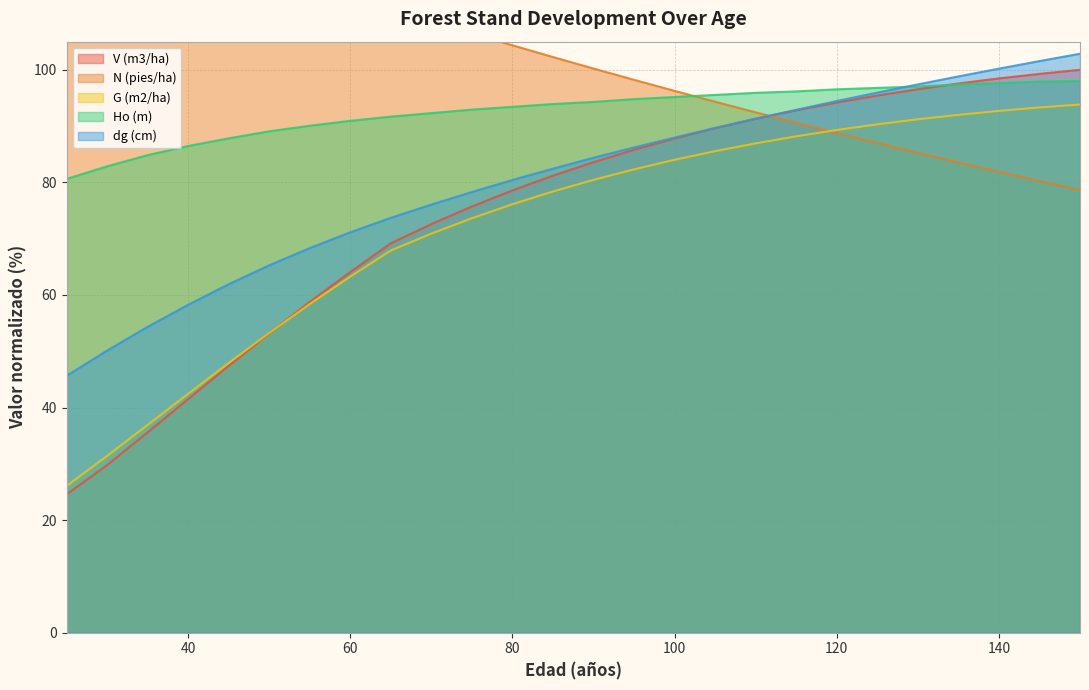

Rank the series by their maximum value, from lowest to highest.

G (m2/ha), Ho (m), V (m3/ha), dg (cm), N (pies/ha)